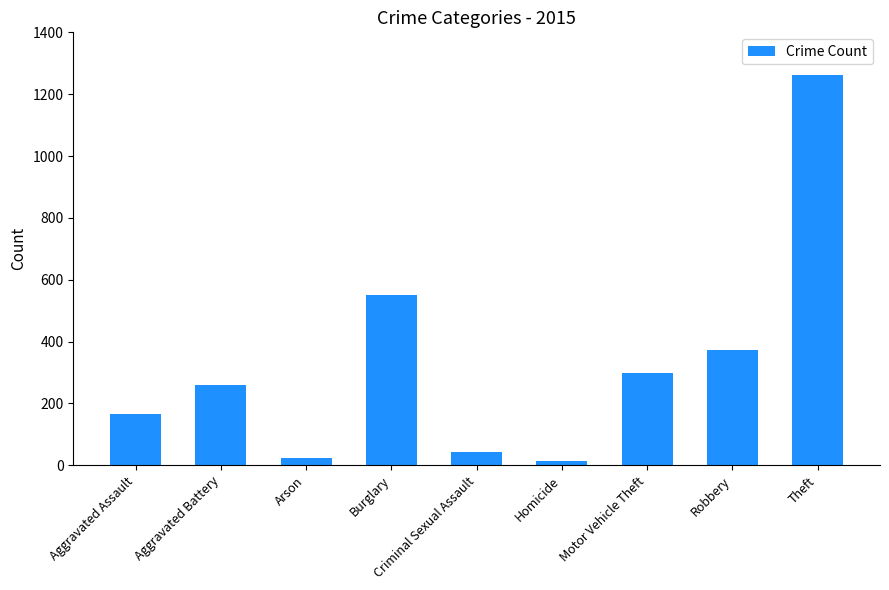

Reading left to right, list all the values displayed in this chart.

164	260	22	552	43	13	299	372	1263